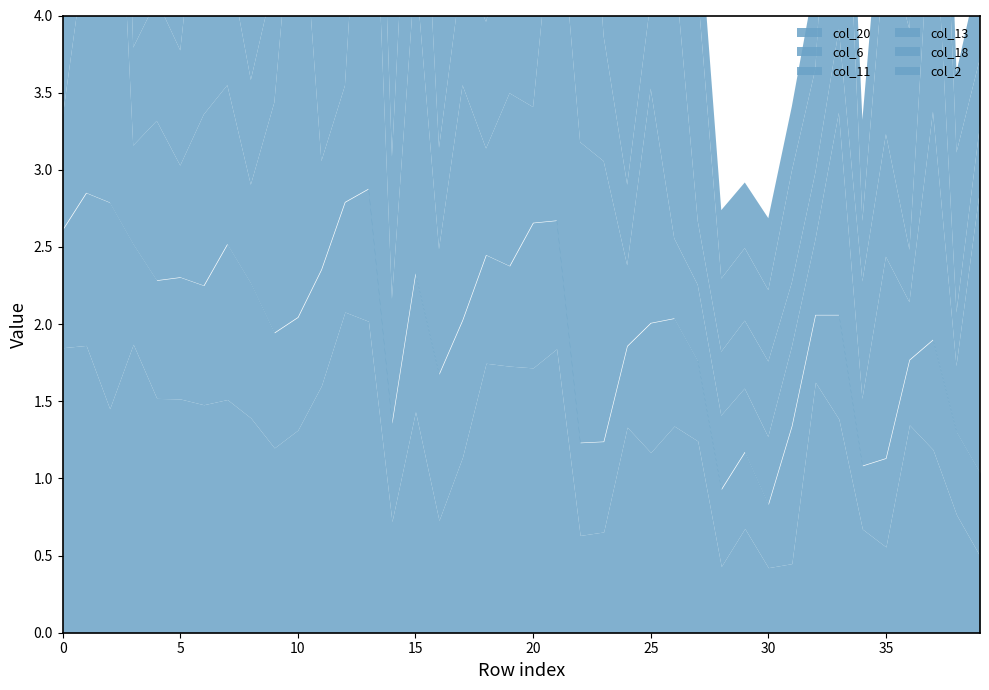

True or false: col_6 and col_18 cross at least once.

True